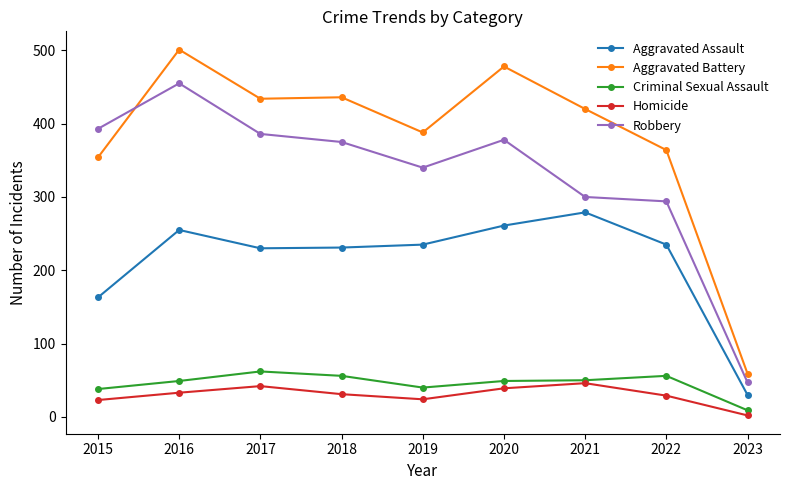

Which series has the largest range (max minus min)?

Aggravated Battery